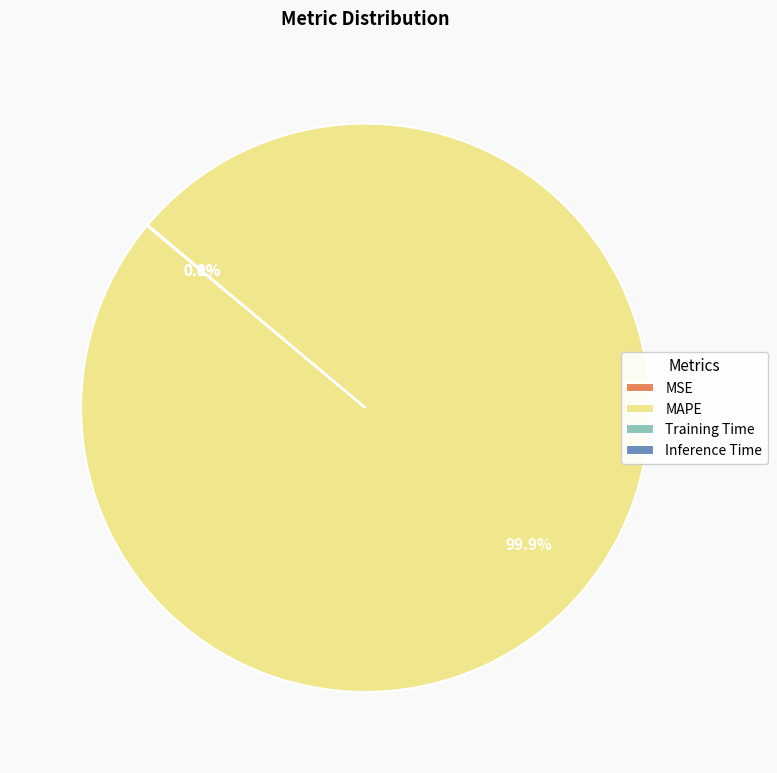

Which slice is the largest?

MAPE